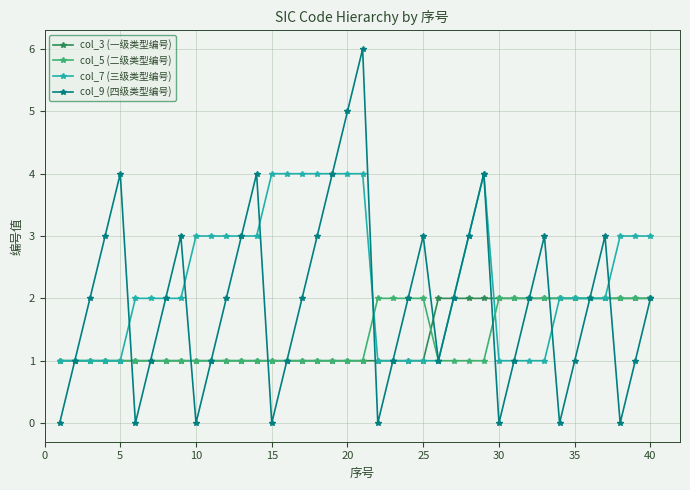

Which series has the widest spread of values?

col_9 (四级类型编号)